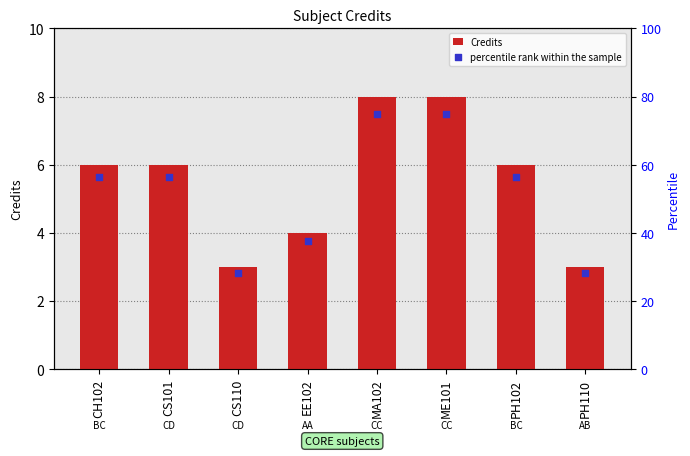

What is the total value across all series at MA102?

83.0